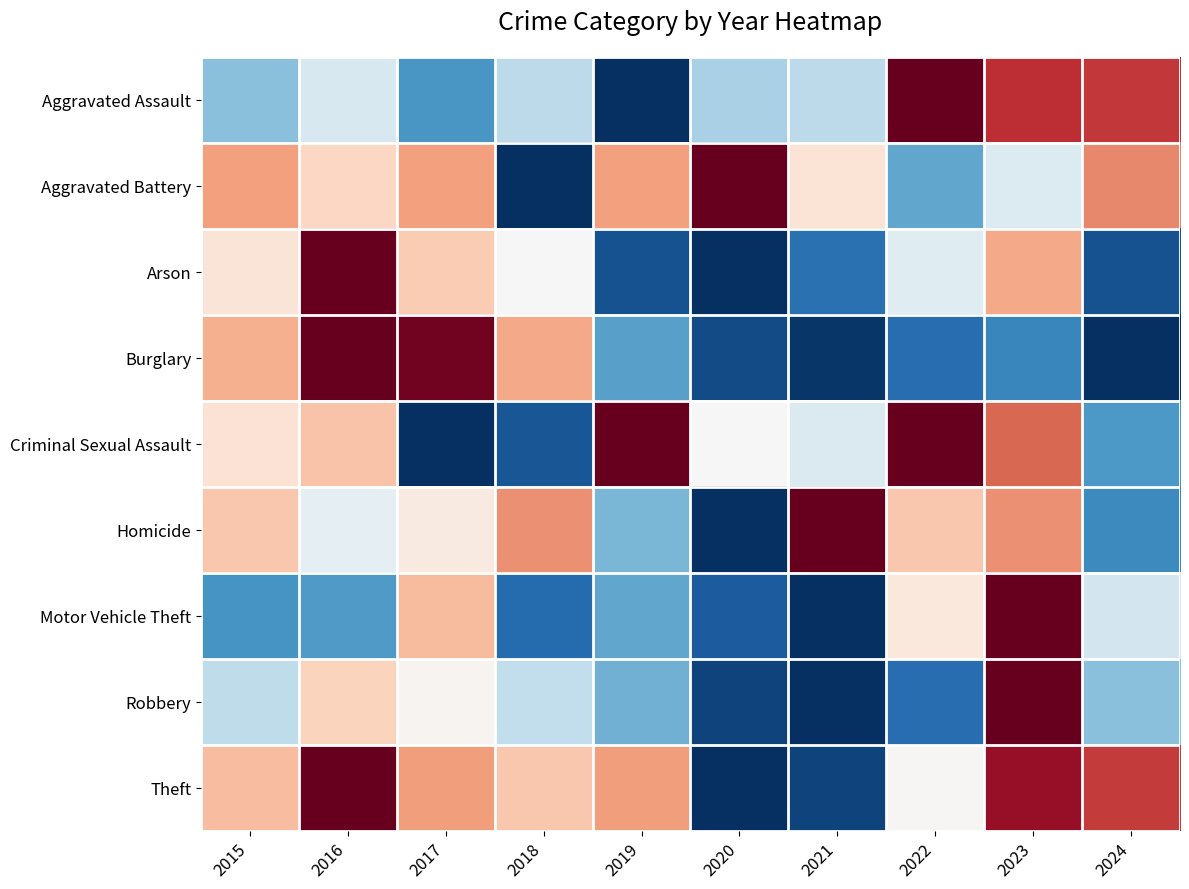

At which category is the sum across all series the highest?

2023